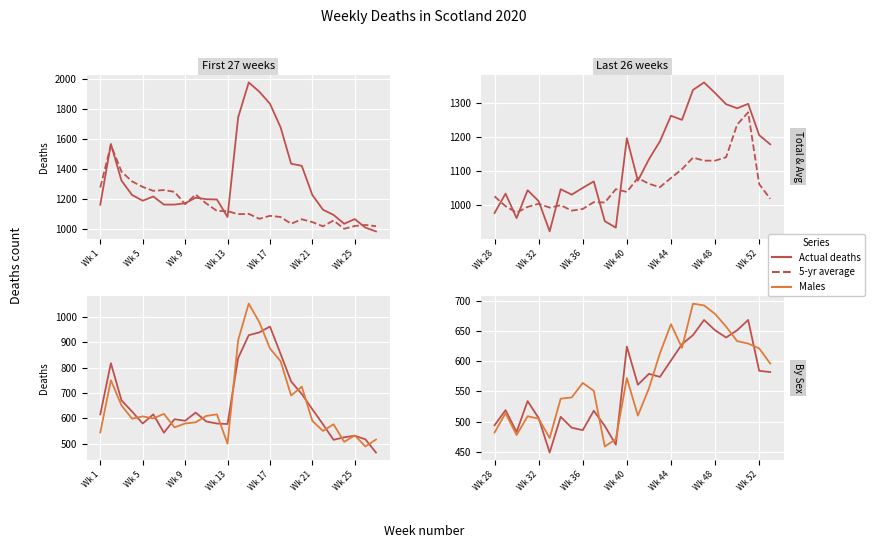

Is this an area chart (filled region under the line)?

No